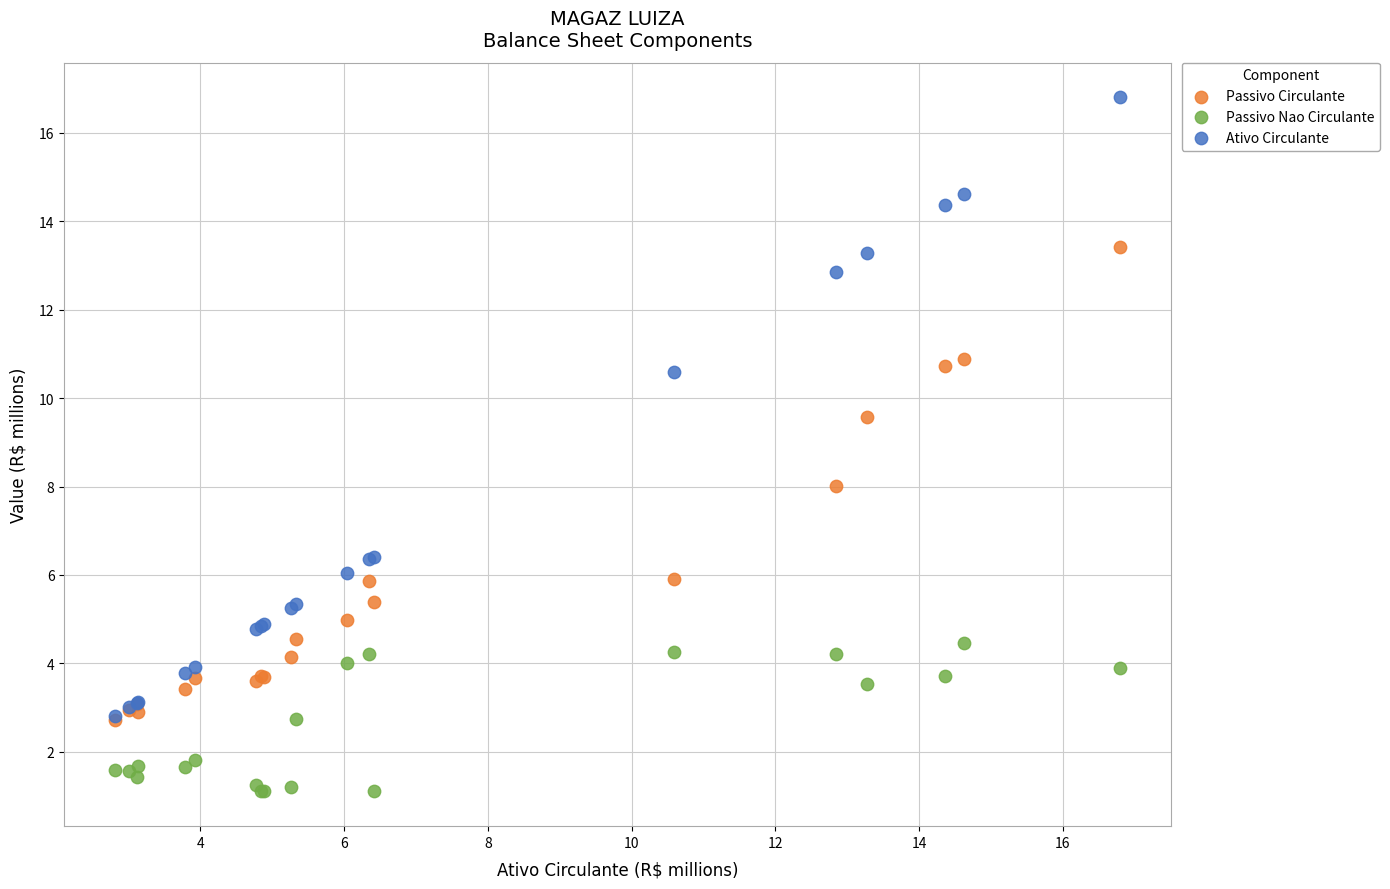

Which series contains the highest Y value?

Ativo Circulante